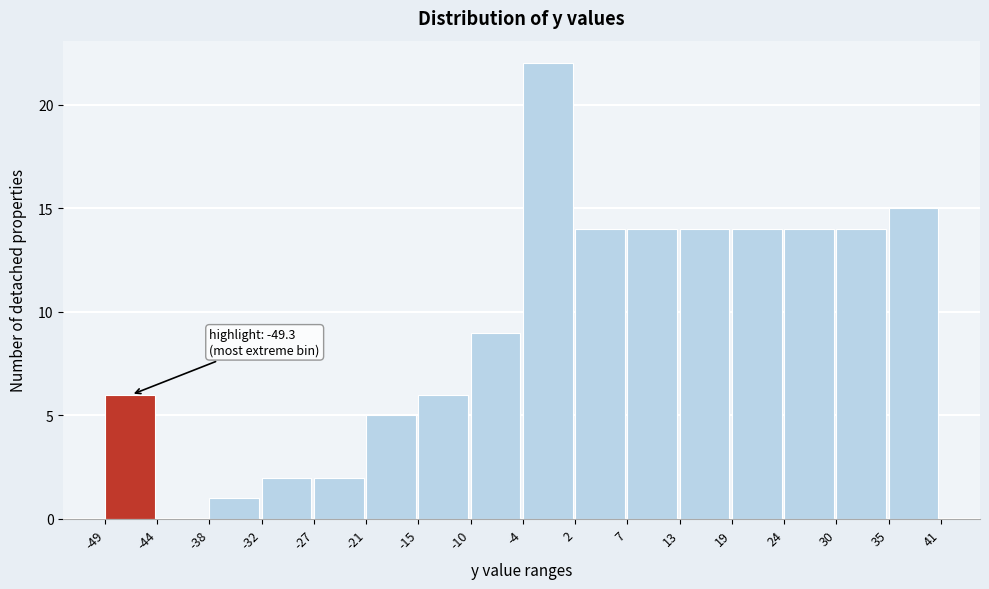

Over which range of the x-axis is the bar tallest?

-4 to 2